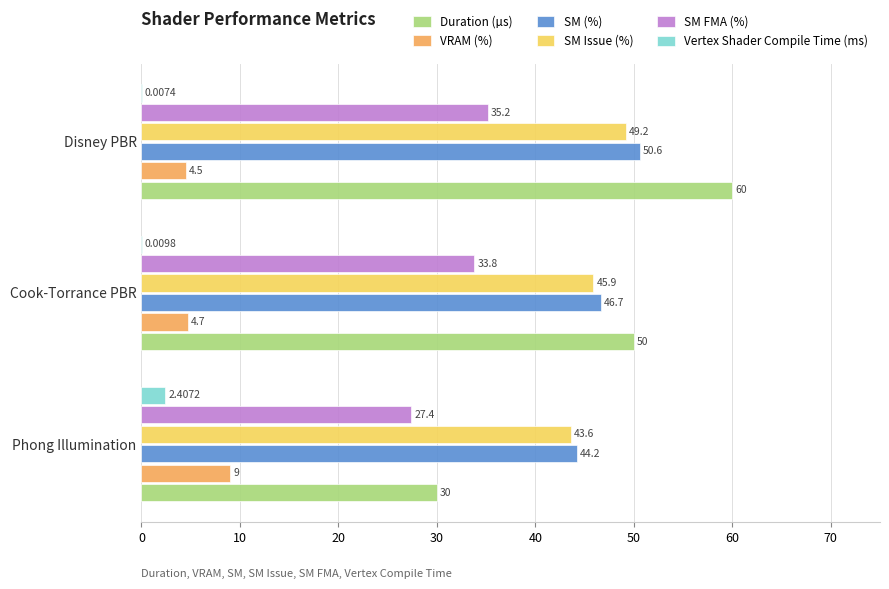

What is the total value across all series at Disney PBR?

199.5